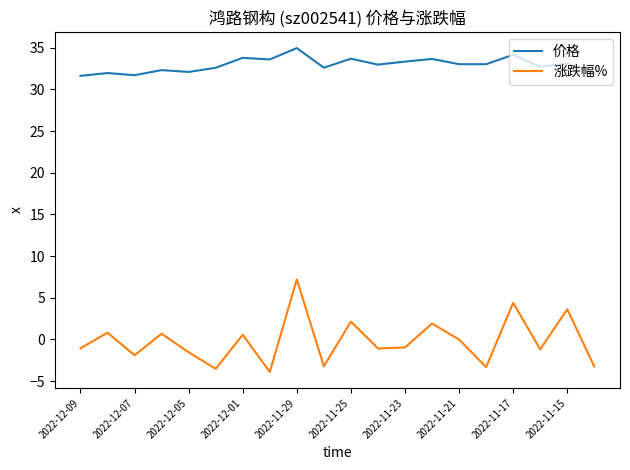

List the series in order of their peak value, lowest first.

涨跌幅%, 价格